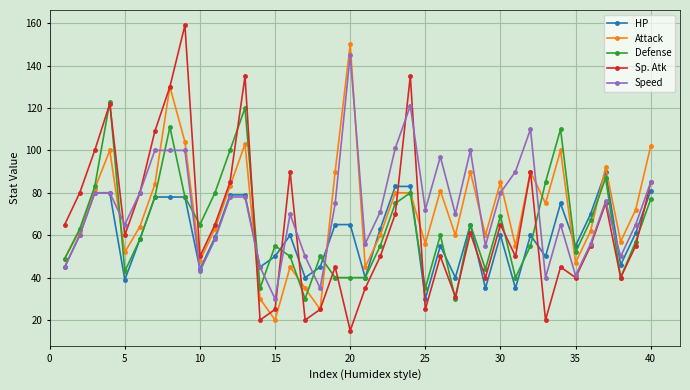

How many interior local peaks does the Sp. Atk series have?

12